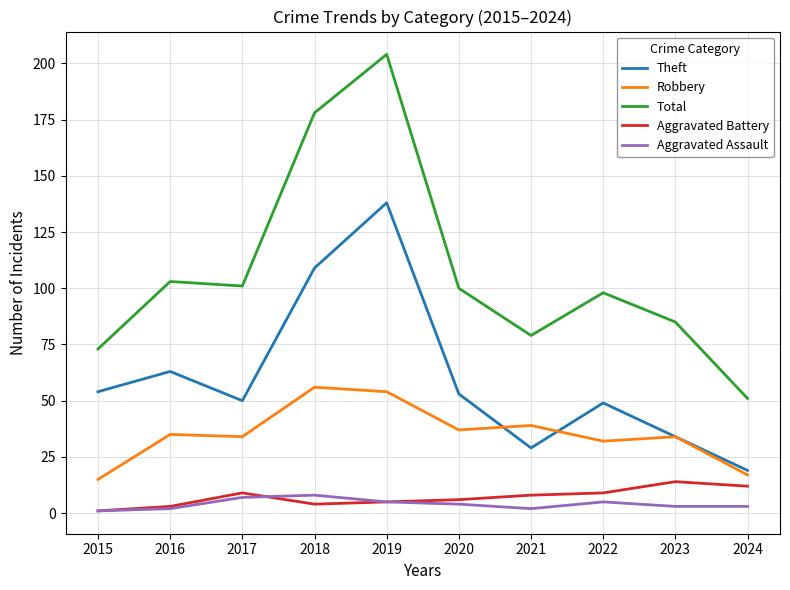

True or false: Robbery and Total cross at least once.

False